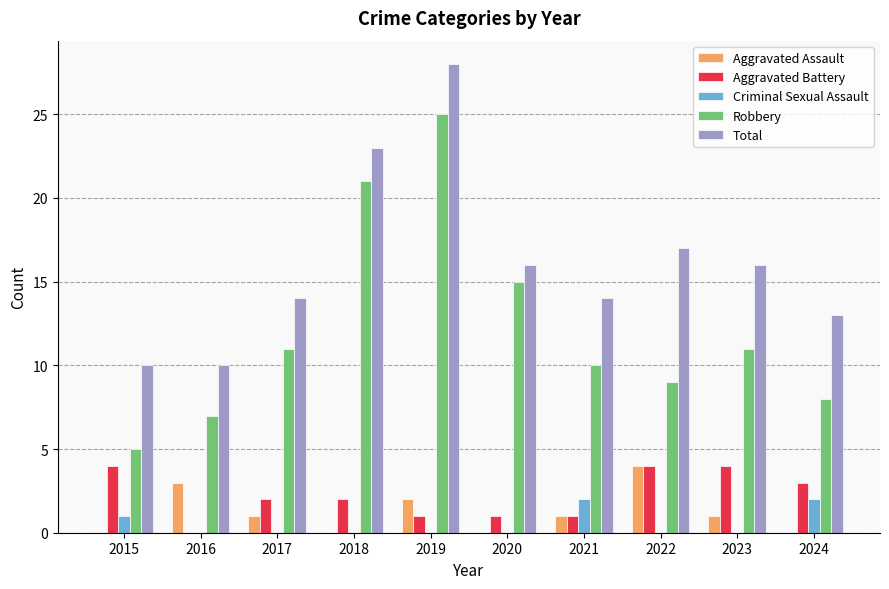

What is the total value across all series at 2016?

20